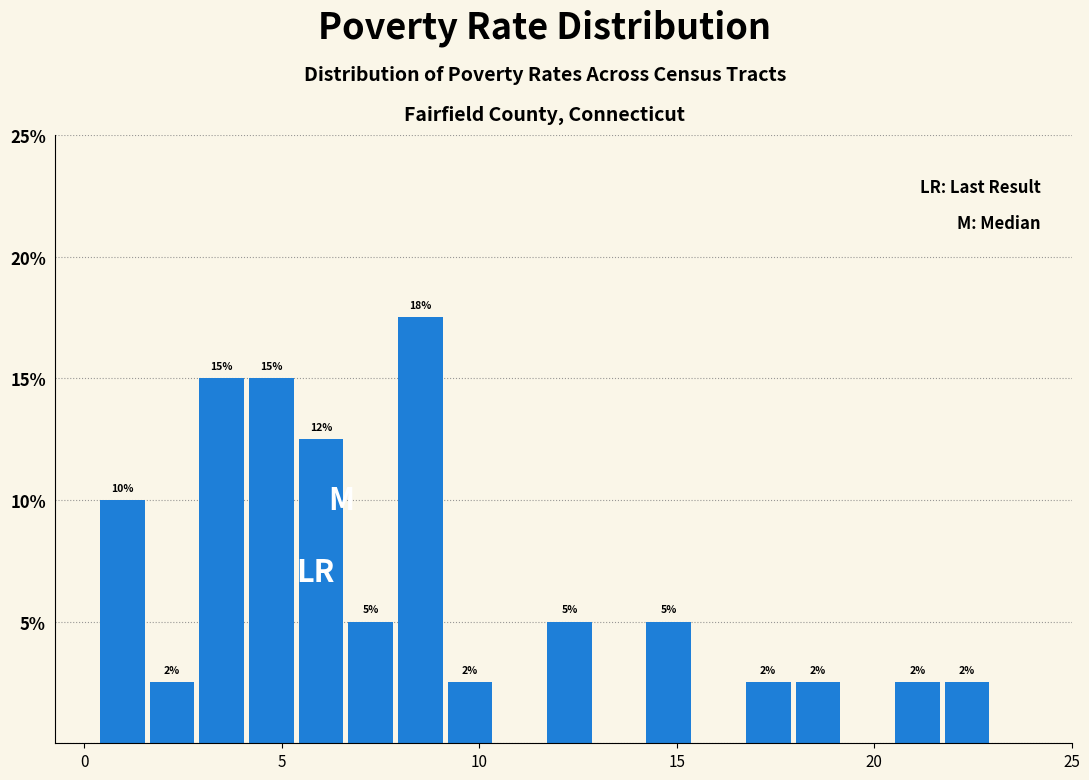

Around what value on the x-axis is the tallest bar? Give the approximate position of its centre, as read against the axis.

8.5